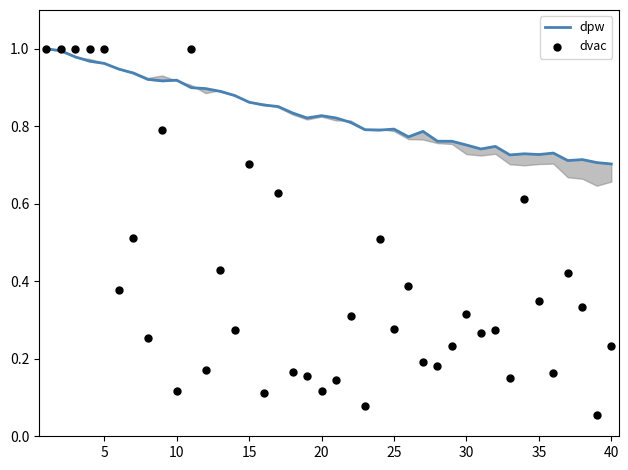

At how many categories does at least one series exceed 0?

40